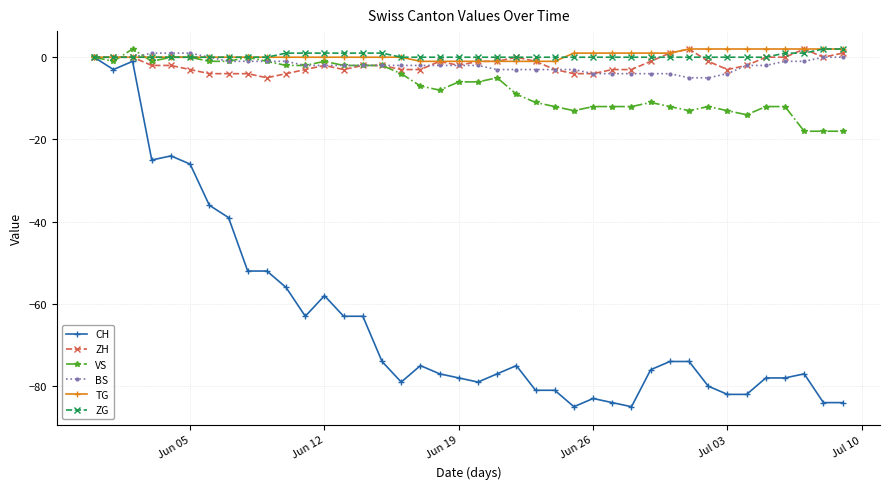

What is the maximum value for ZH?

2